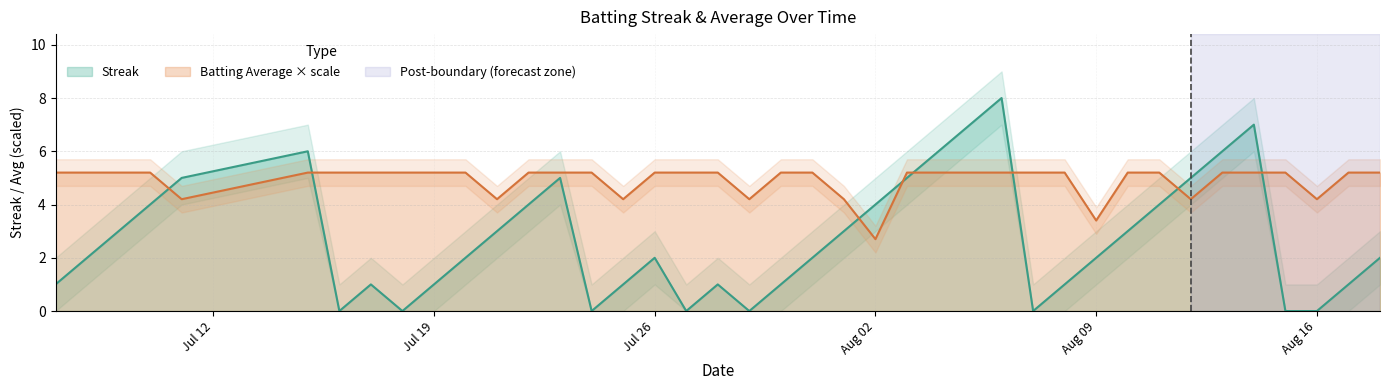

In Streak, how many points are lower than both neighbors (excluding endpoints)?

6